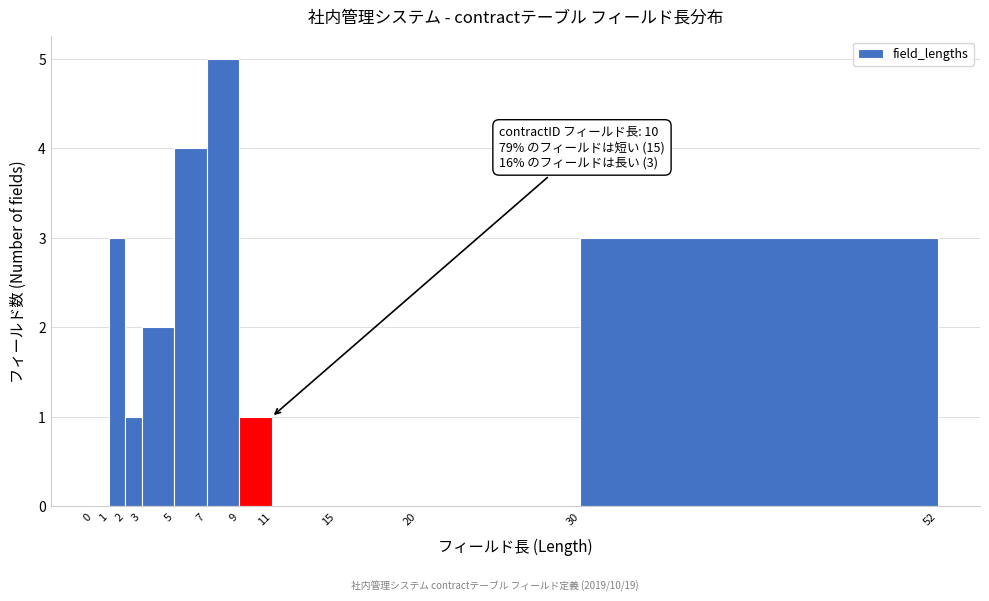

Which range on the x-axis has the tallest bar?

7 to 9